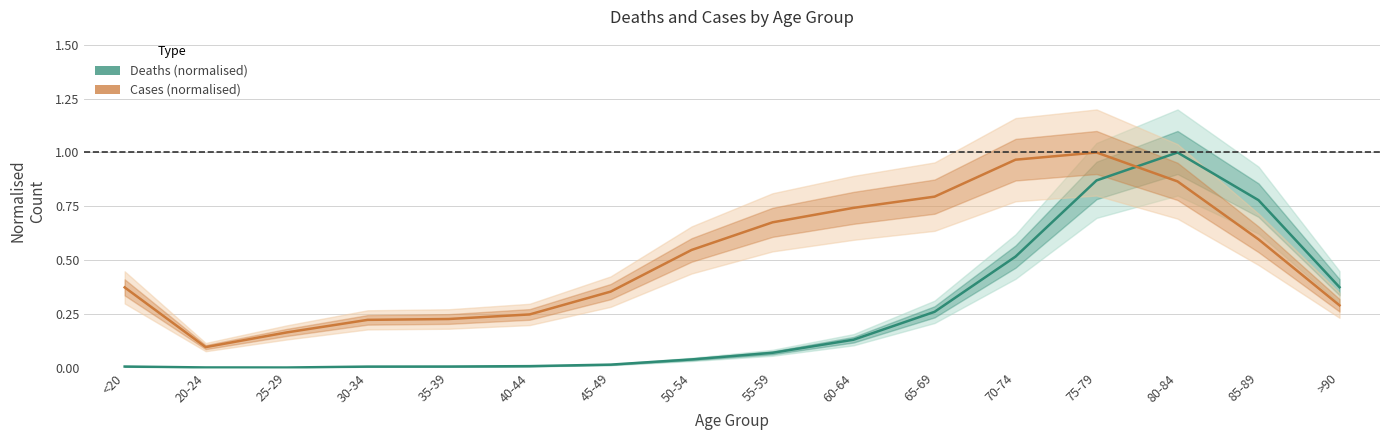

What is the total value across all series at 55-59?

0.7